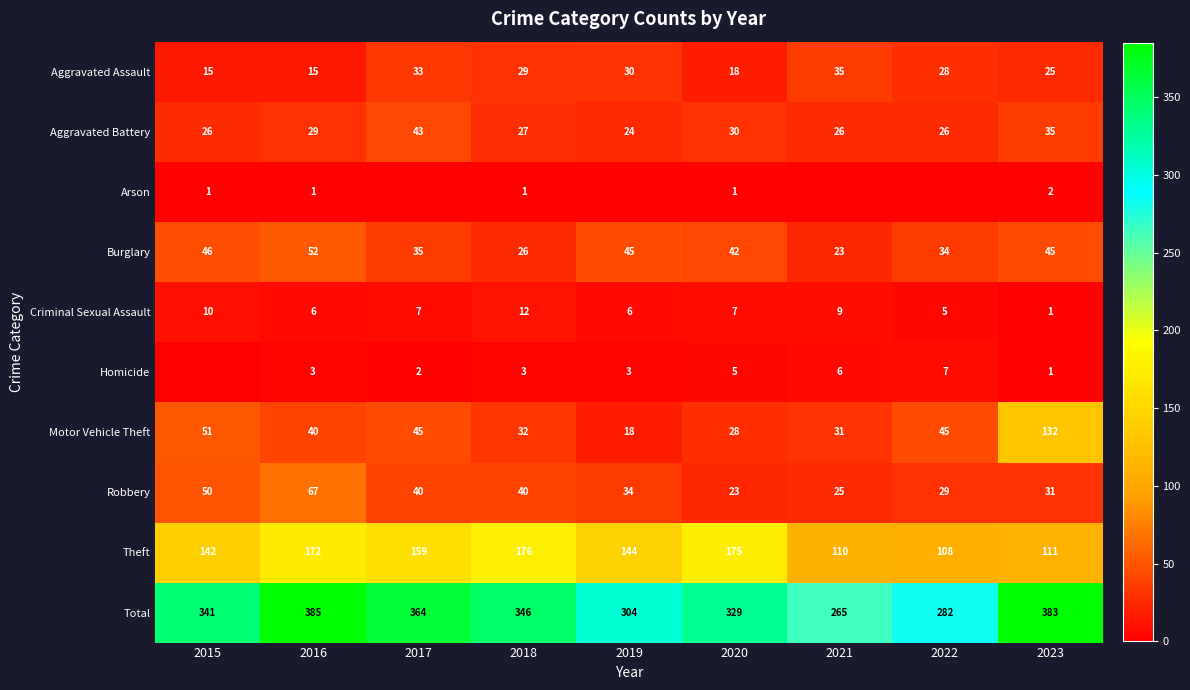

Rank the categories by Theft value from highest to lowest.

2018, 2020, 2016, 2017, 2019, 2015, 2023, 2021, 2022